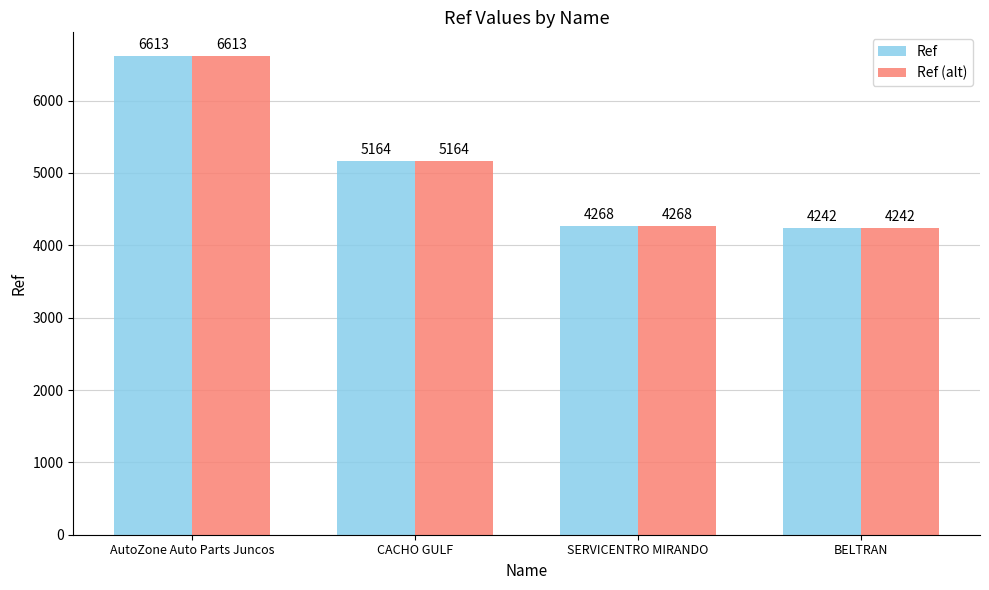

What is the value of the Ref bar at the 1st from the left?

6613